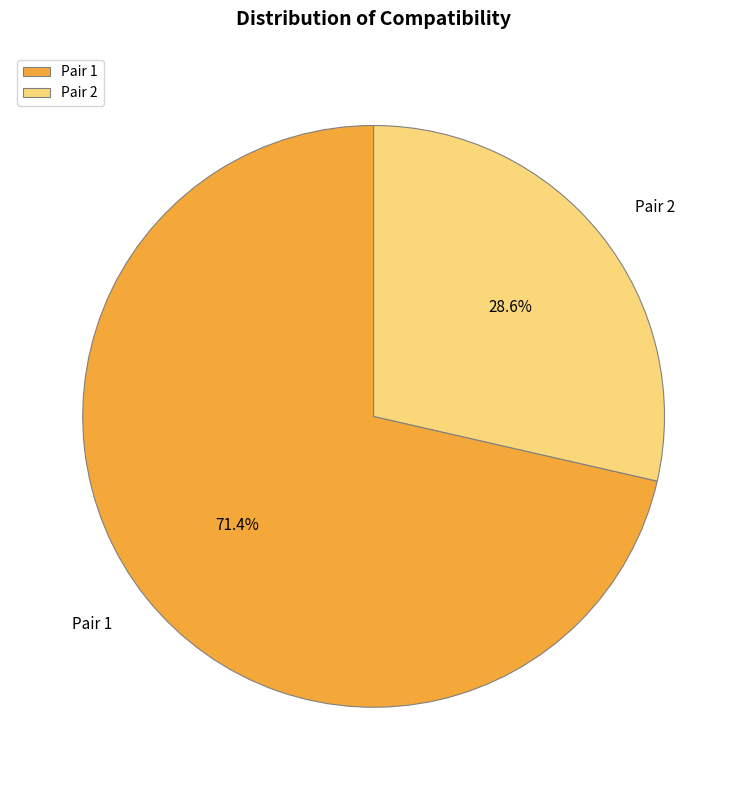

What is the ratio of the value at Pair 1 to the value at Pair 2?

2.5